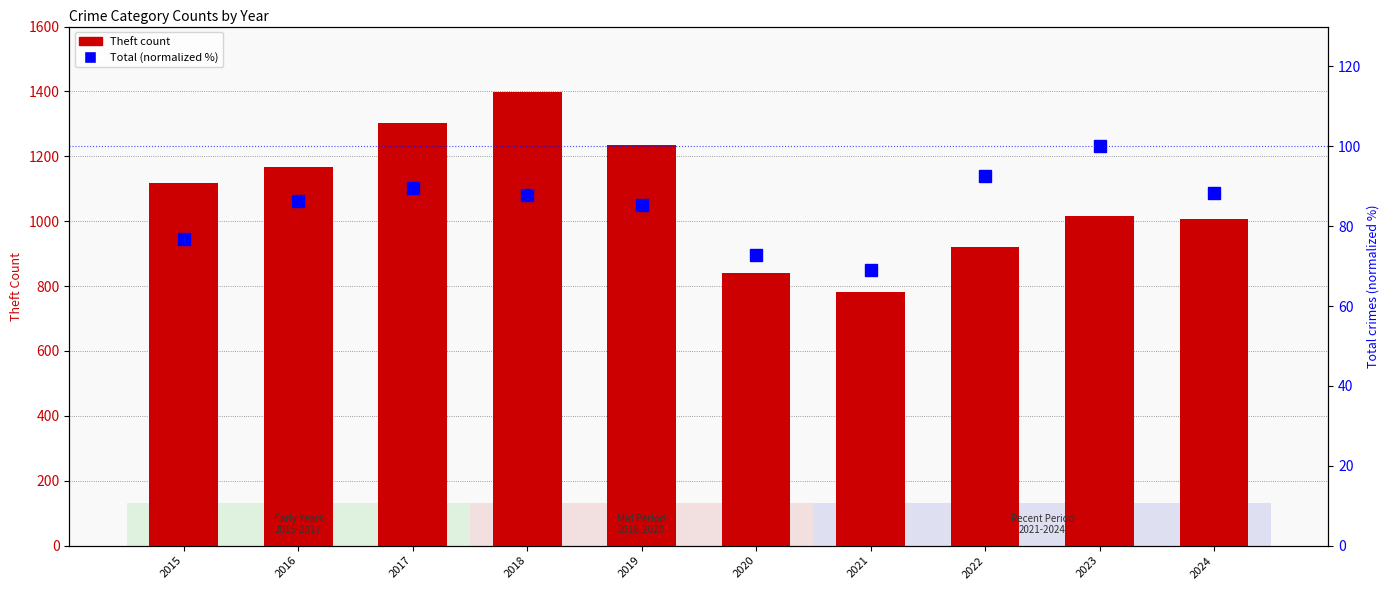

The Total (normalized %) series shows 88.2 at 2024. True or false?

True